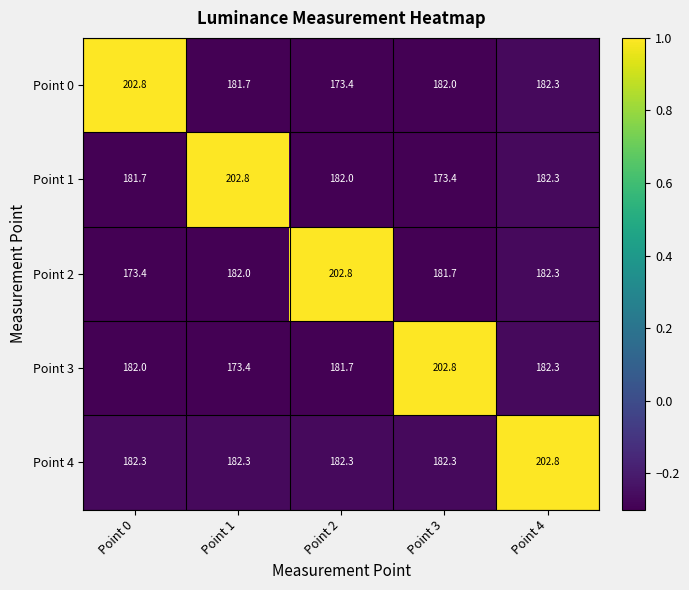

What value does the Point 2 series have at Point 1?

182.0